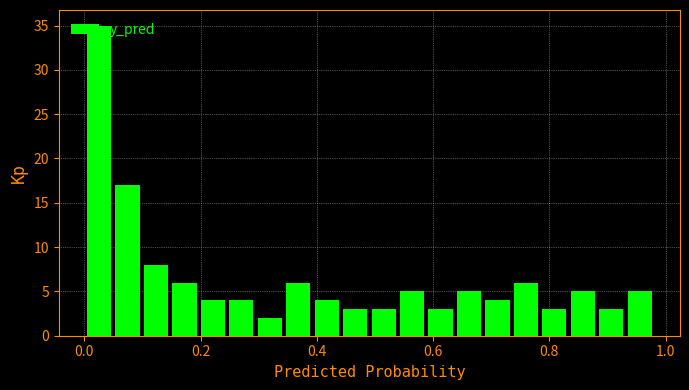

Read against the x-axis, roughly where is the centre of the tallest bar?

0.02